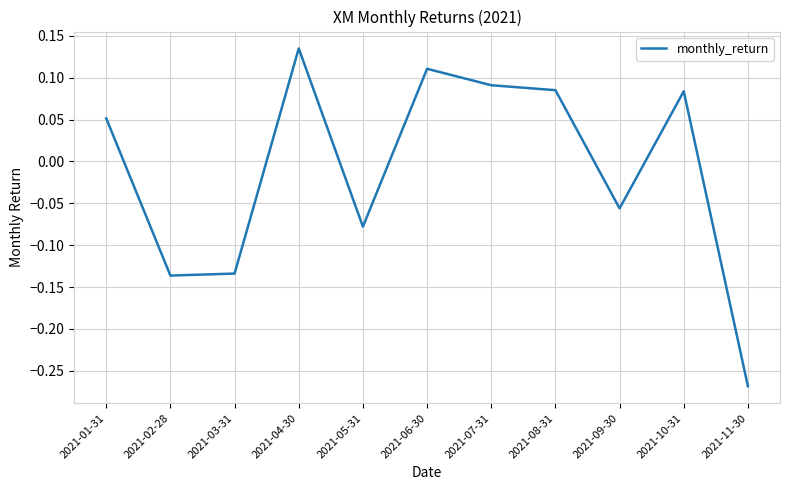

What position from the left is 2021-04-30?

4